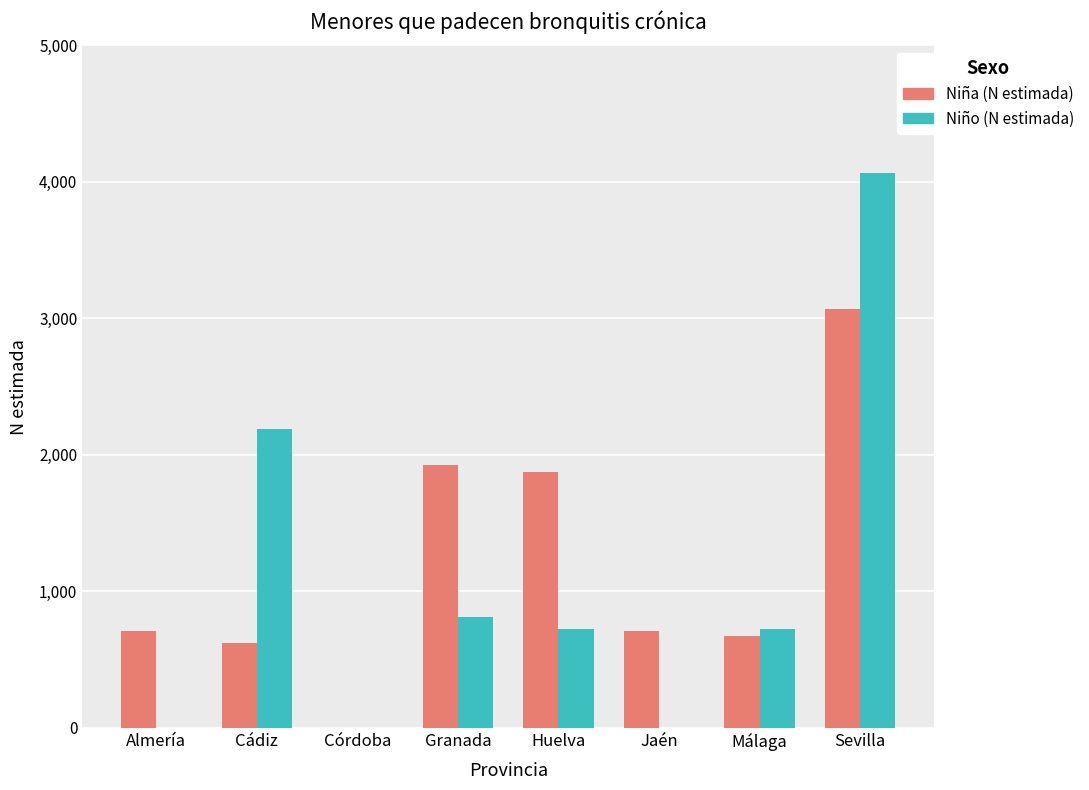

What is the difference between the Niña (N estimada) values at Sevilla and Jaén?

2363